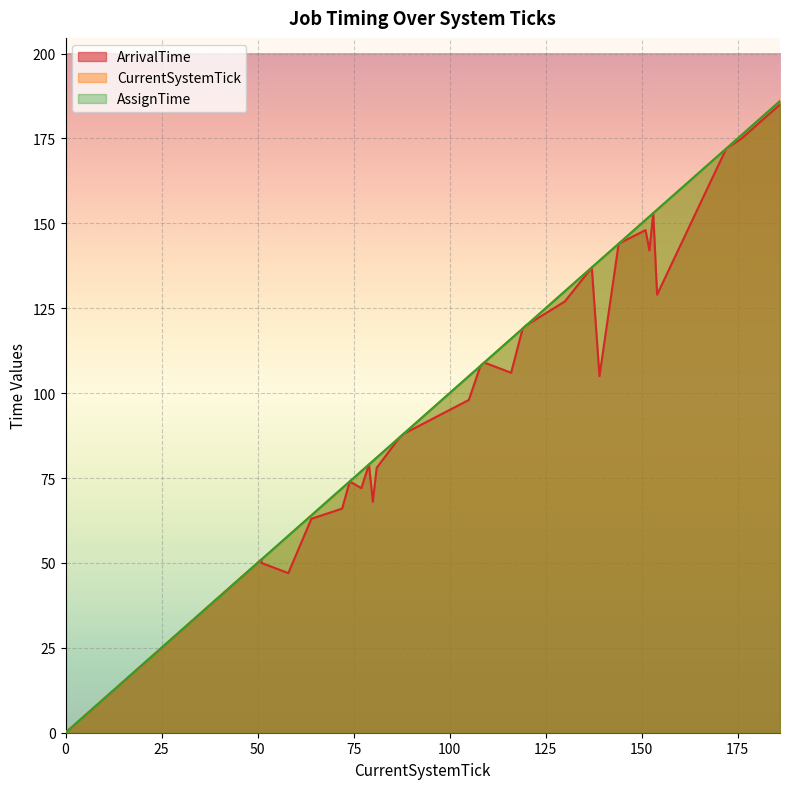

True or false: AssignTime has a value of 119 at 119.

True